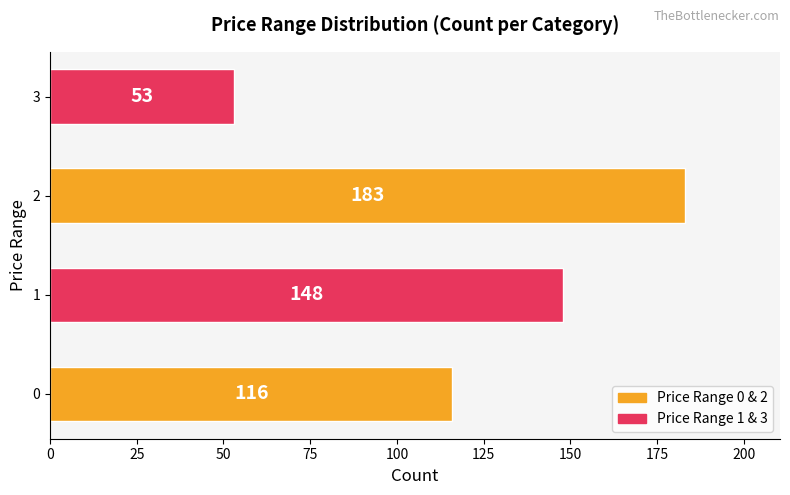

What value does the data have at 0?

116